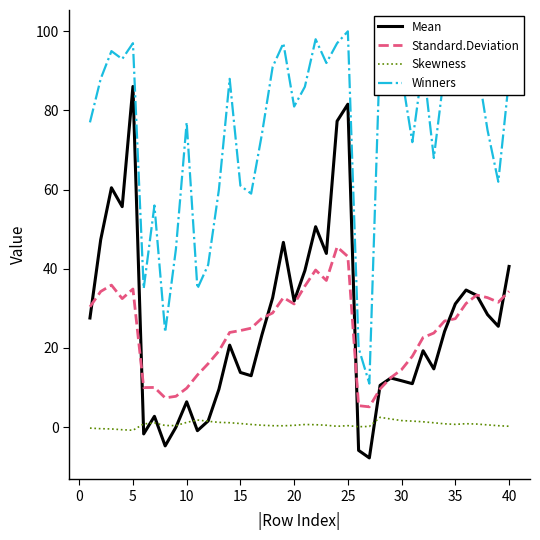

What is the minimum value for Standard.Deviation?

5.1